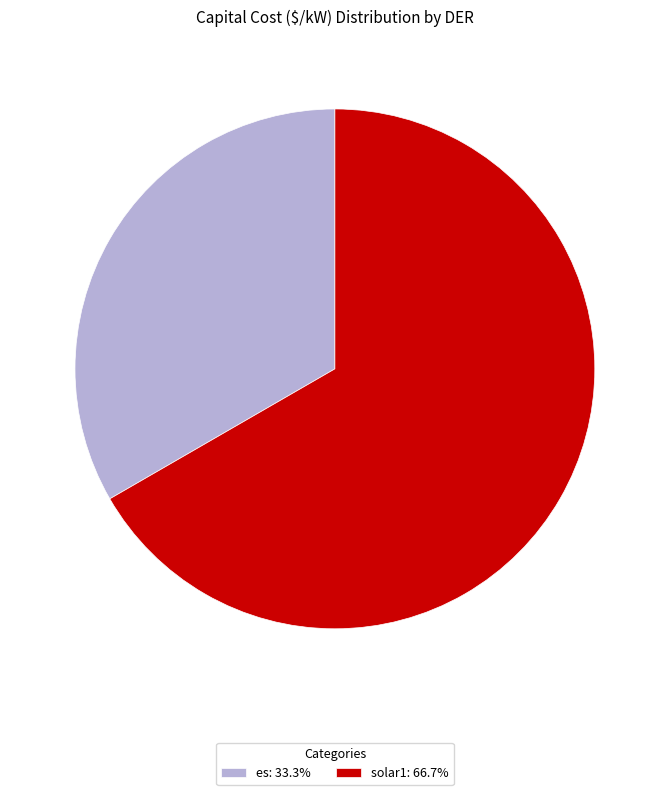

Which category has the biggest portion of the pie?

solar1